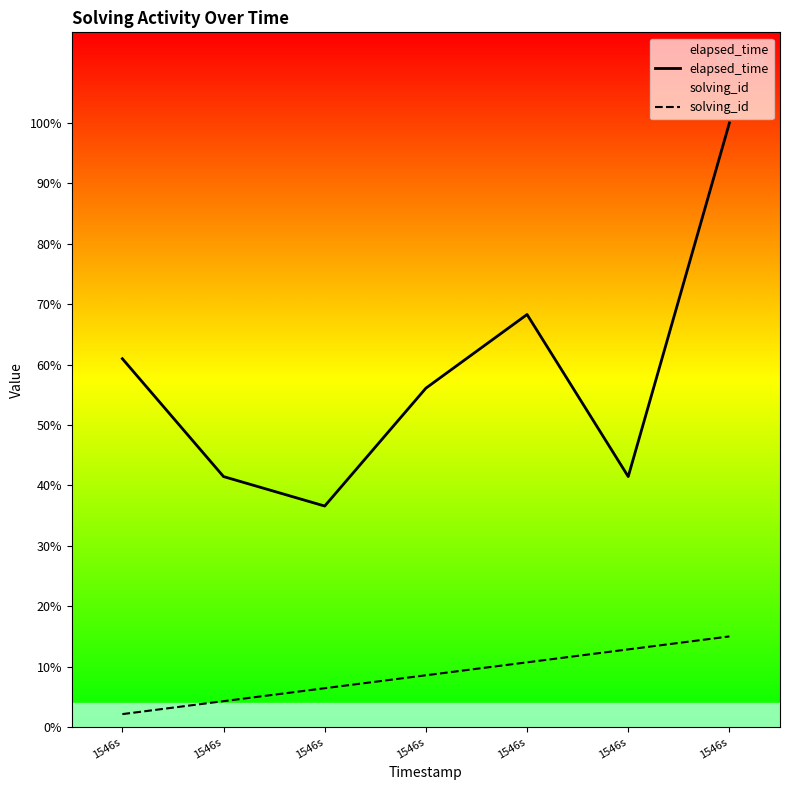

True or false: solving_id and elapsed_time cross at least once.

False